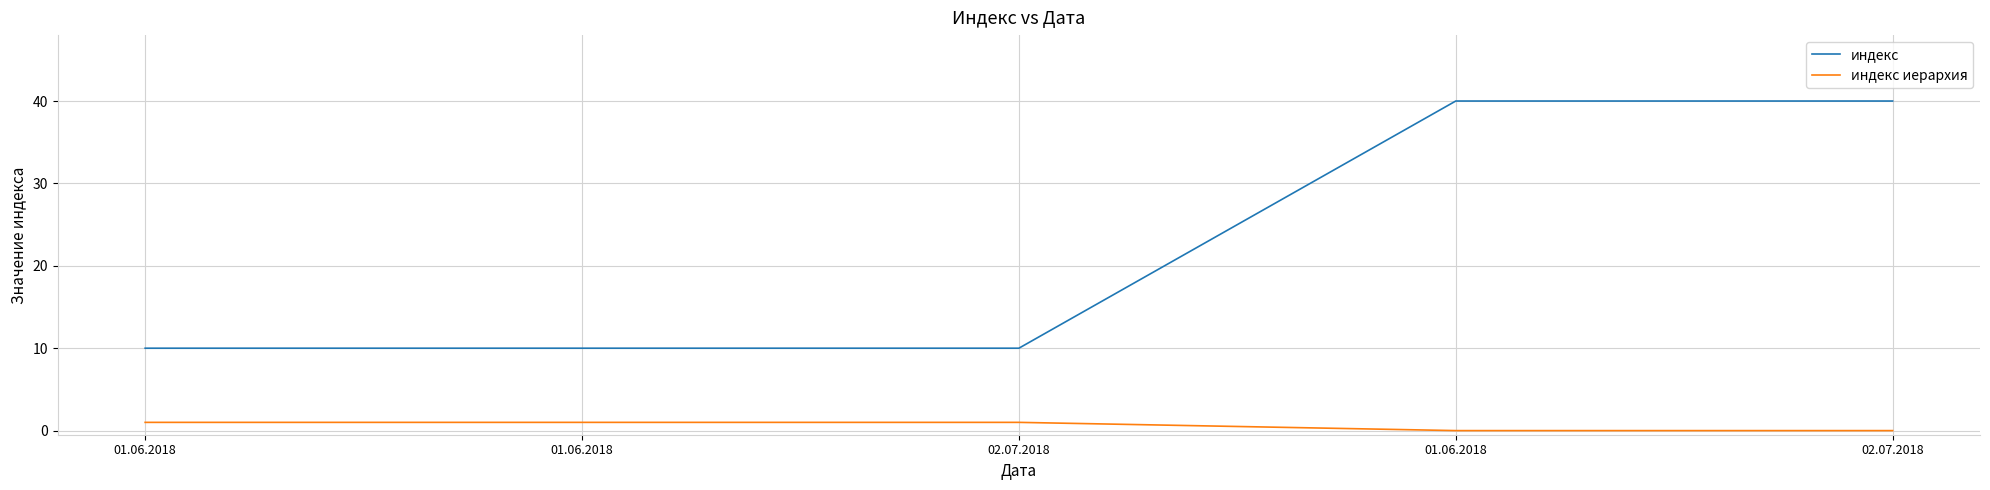

Which category has the highest value across all series?

01.06.2018